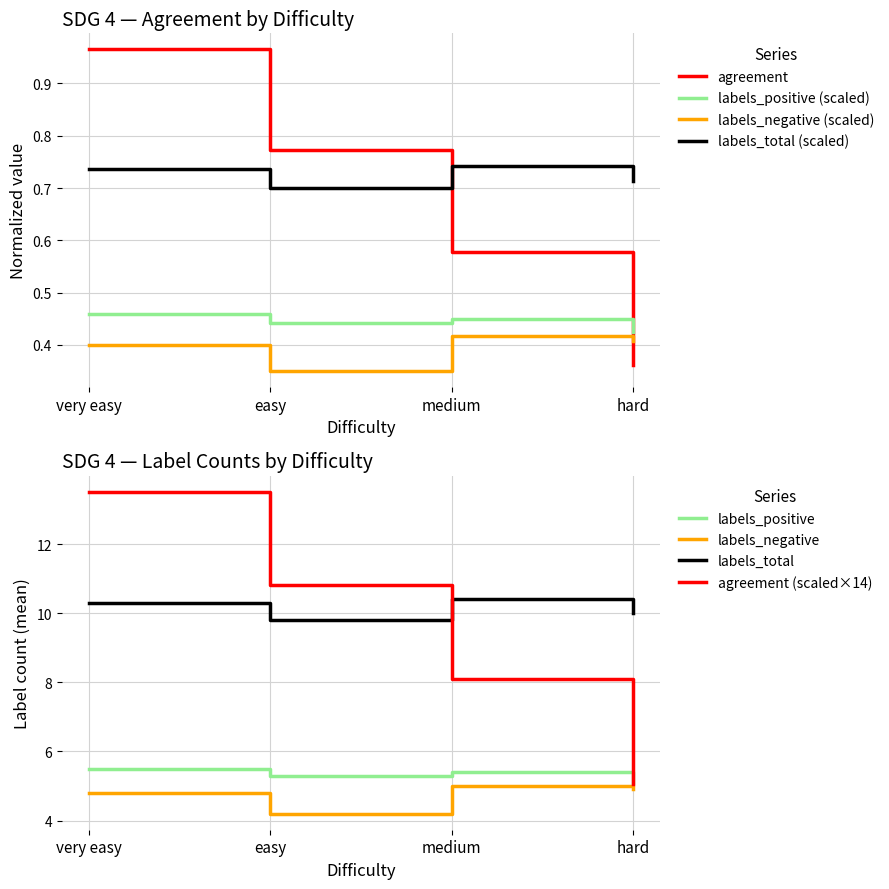

Which category has the highest value in the agreement series?

very easy